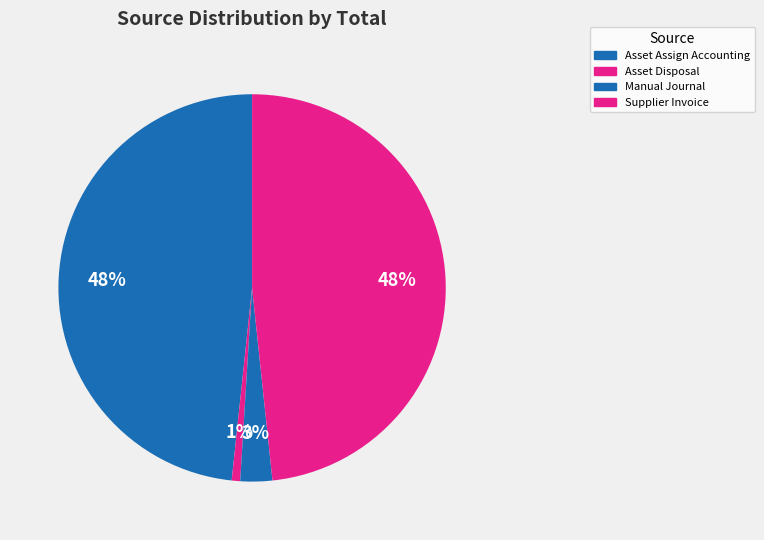

Which slice is the largest?

Asset Assign Accounting